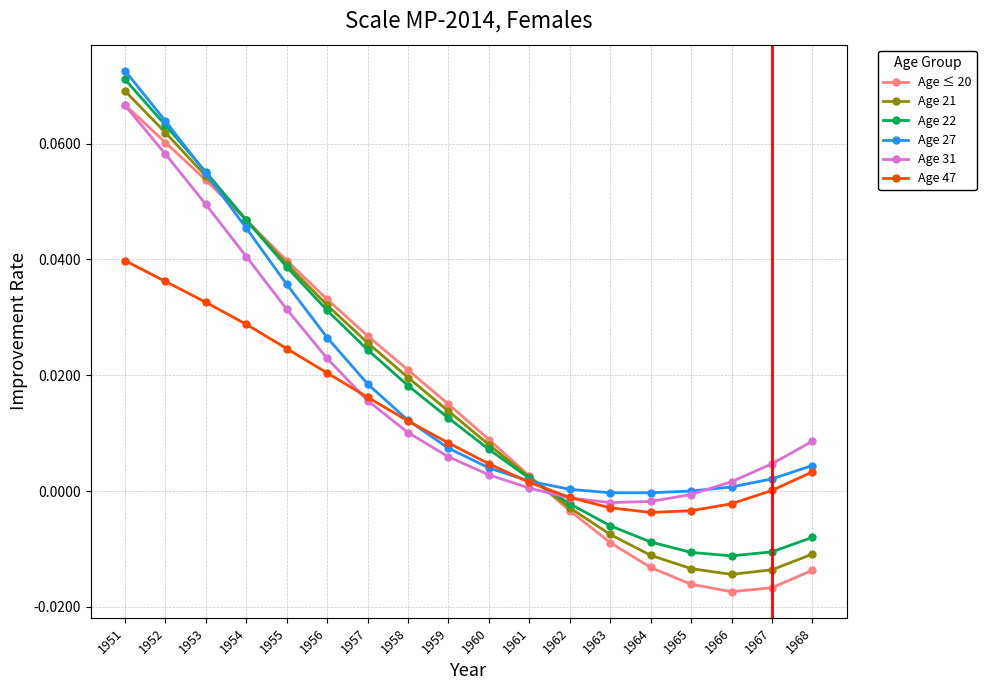

The Age 31 series shows 0.0 at 1955. True or false?

True